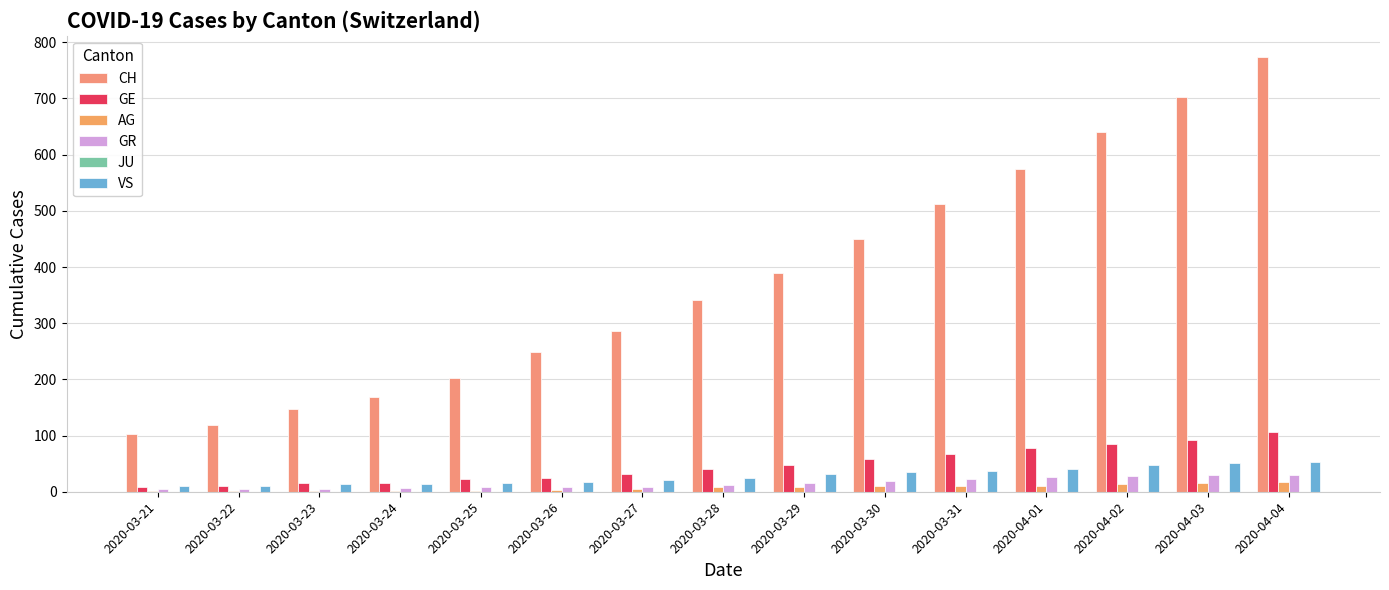

What is the label of the 2nd bar from the left?

2020-03-22